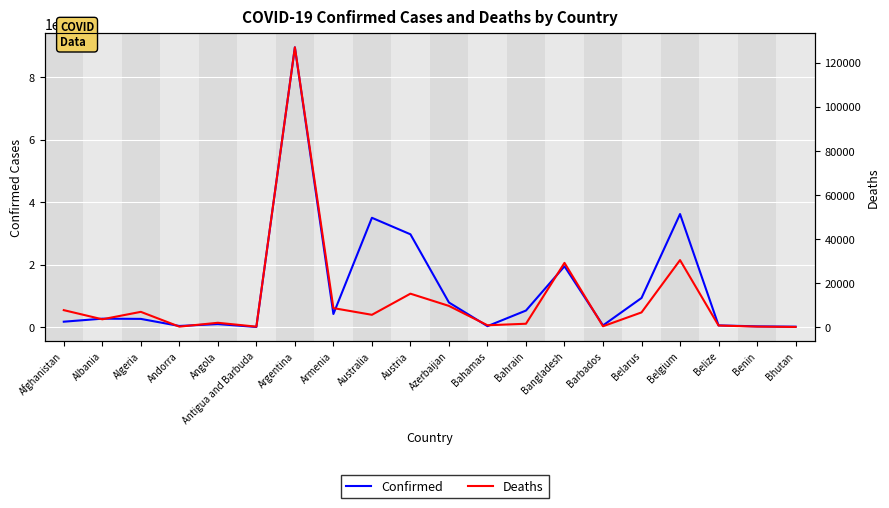

What is the average value of the Confirmed series?

1236162